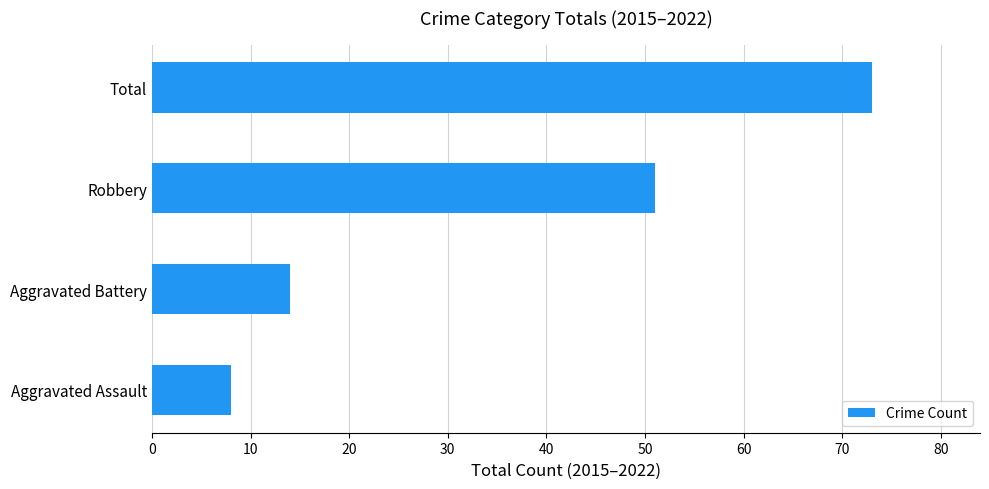

What value does the data have at Total, to the nearest 5?

75